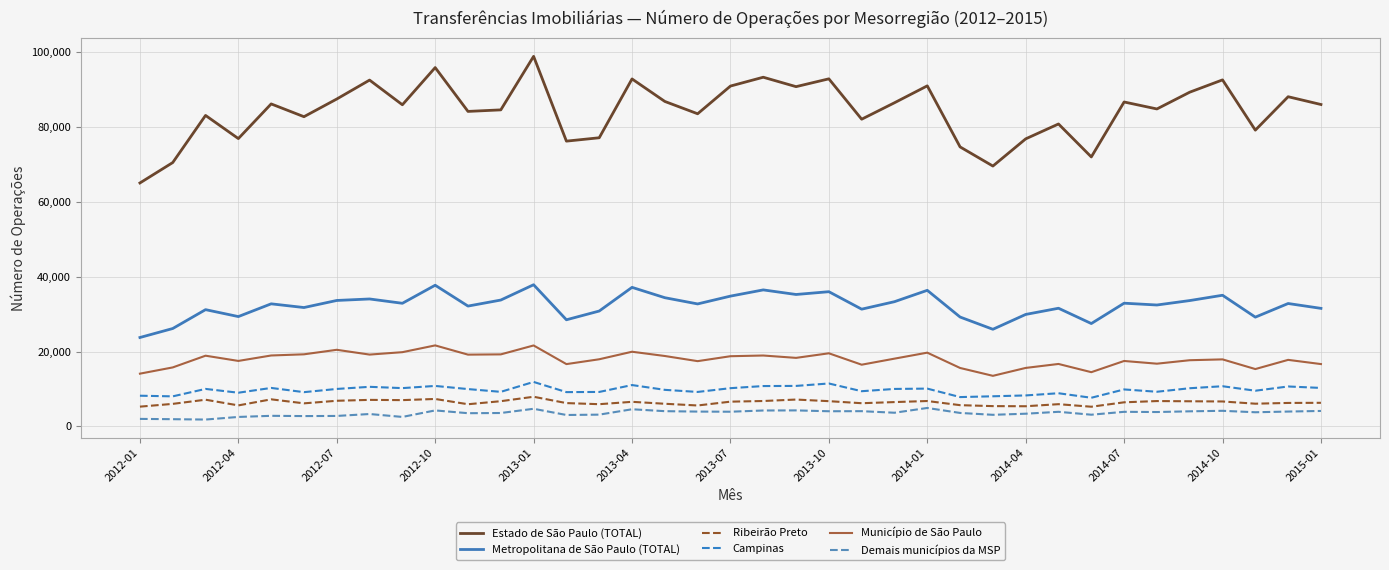

Which series has the largest range (max minus min)?

Estado de São Paulo (TOTAL)